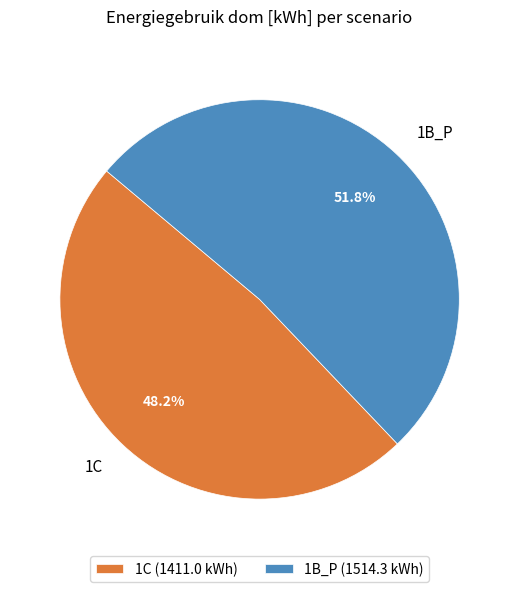

Rank the categories by value from highest to lowest.

1B_P, 1C